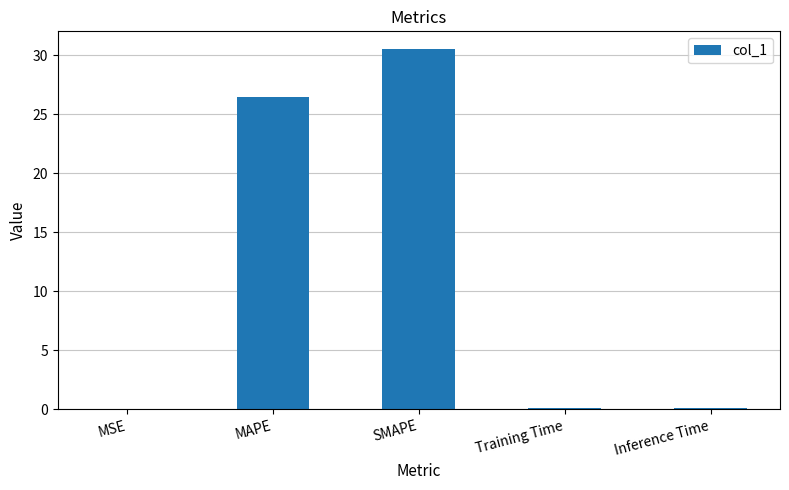

What is the maximum value shown in the chart?

30.5